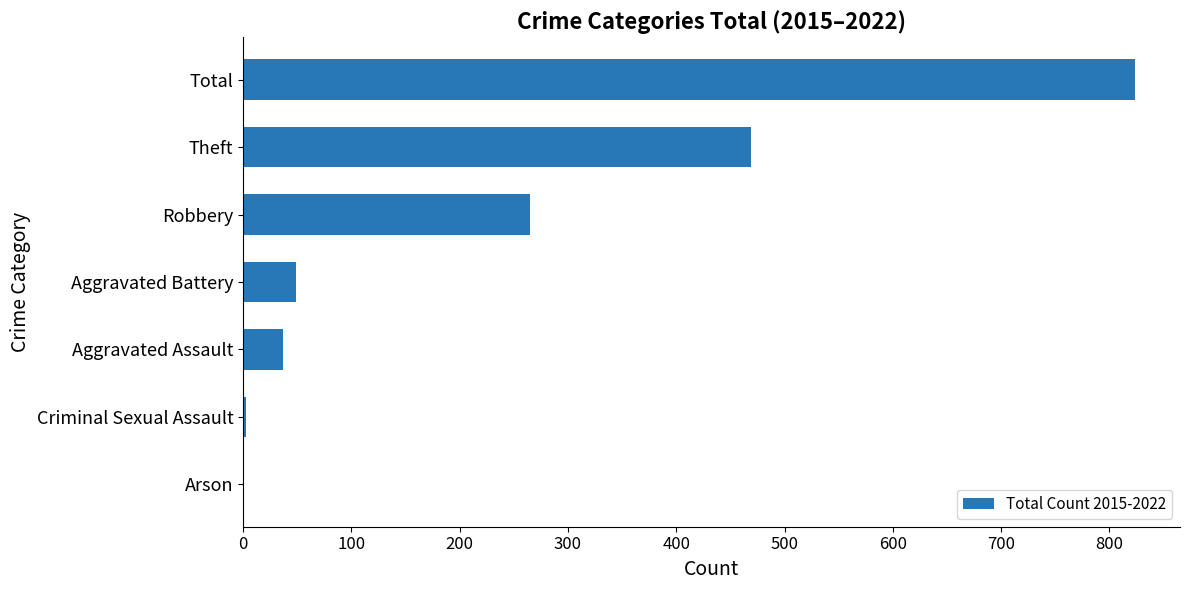

What is the maximum value shown in the chart?

824